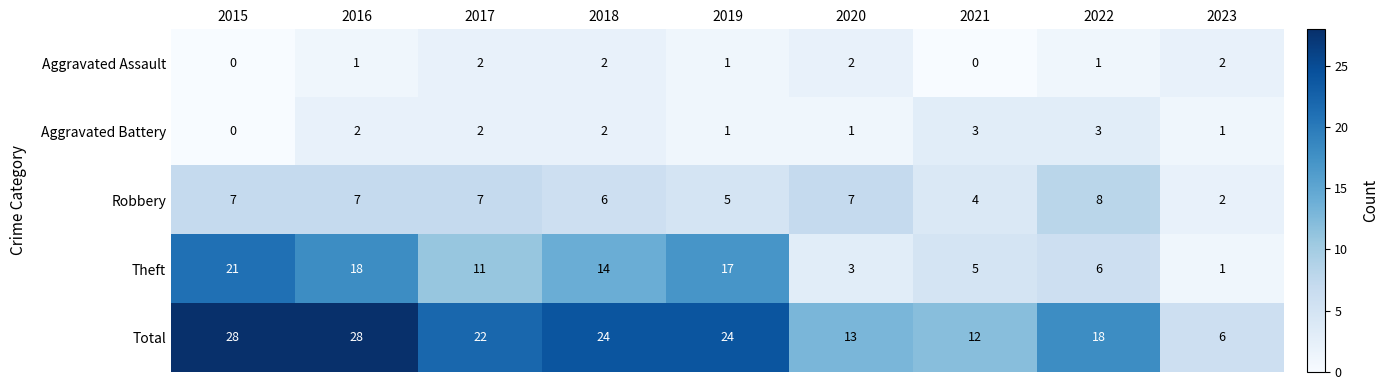

The value of Robbery at 2019 is 5. True or false?

True